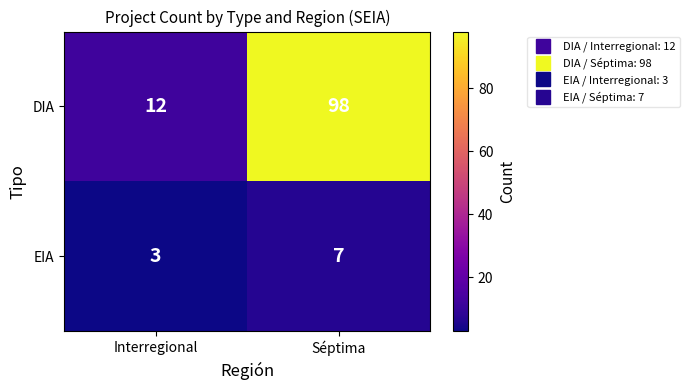

Is it true that EIA equals 4 at Séptima?

False